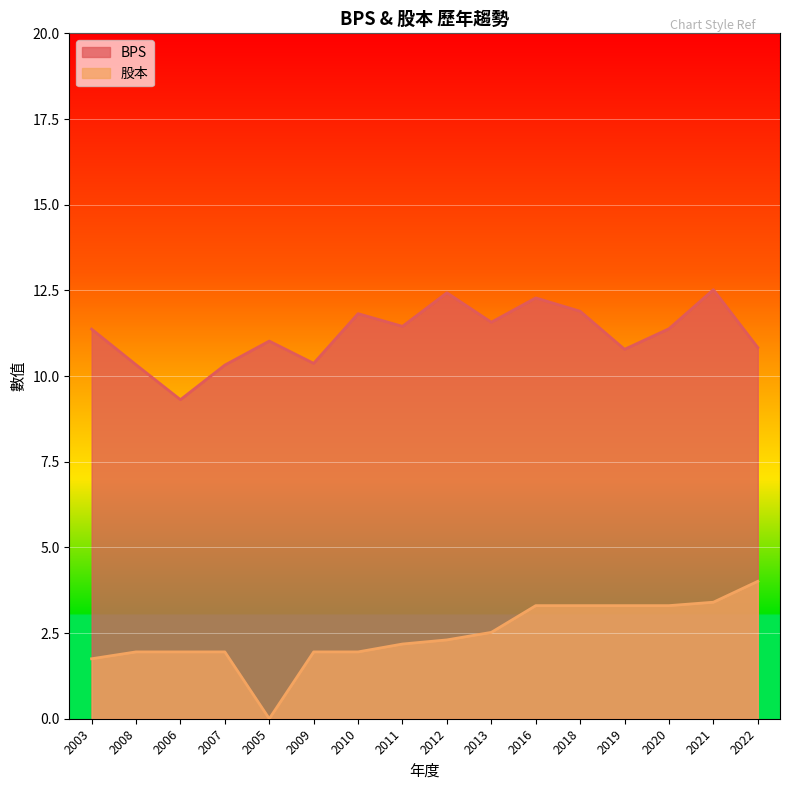

What is the sum of the 股本 values at 2007 and 2013?

4.5